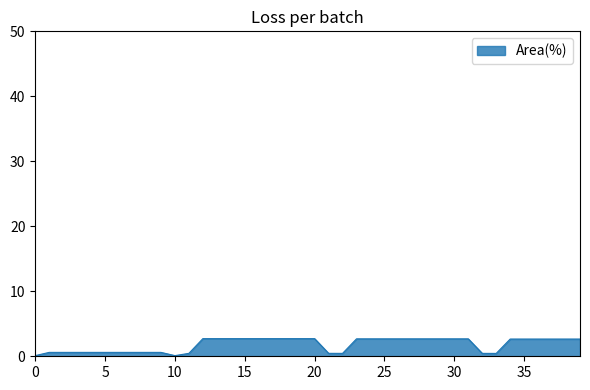

What is the smallest value displayed?

0.1